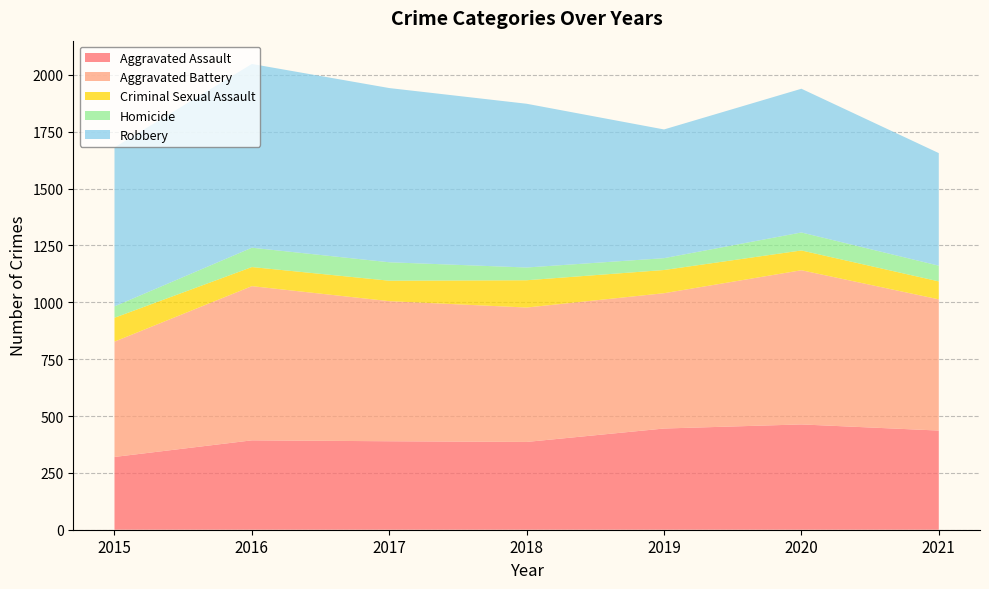

Reading left to right, what are all the values shown in this chart?

Aggravated Assault: 2015=320	2016=393	2017=389	2018=386	2019=445	2020=463	2021=436
Aggravated Battery: 2015=507	2016=678	2017=616	2018=591	2019=595	2020=678	2021=577
Criminal Sexual Assault: 2015=105	2016=84	2017=90	2018=120	2019=102	2020=87	2021=79
Homicide: 2015=50	2016=85	2017=81	2018=56	2019=52	2020=79	2021=69
Robbery: 2015=699	2016=808	2017=766	2018=720	2019=566	2020=632	2021=495